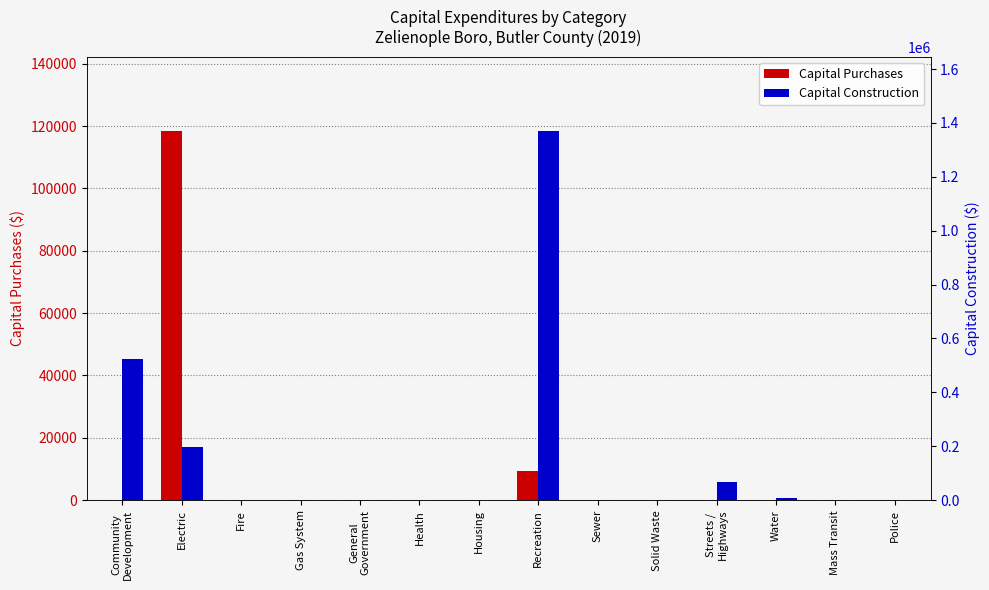

Between Electric and Health, which series saw the biggest shift?

Capital Construction